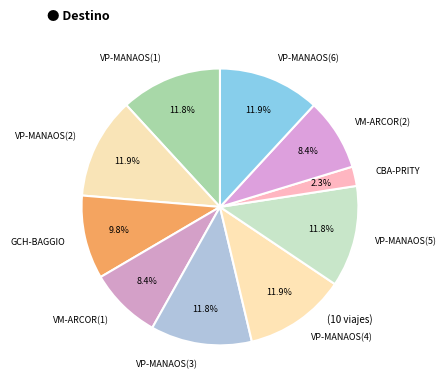

Does any single category account for the majority?

No